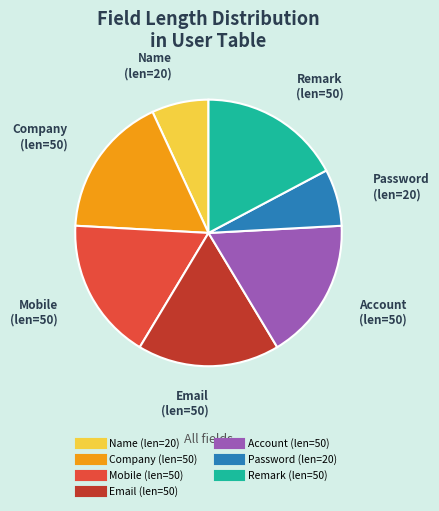

Approximately how many times larger is the value at Remark compared to Password?

2.5